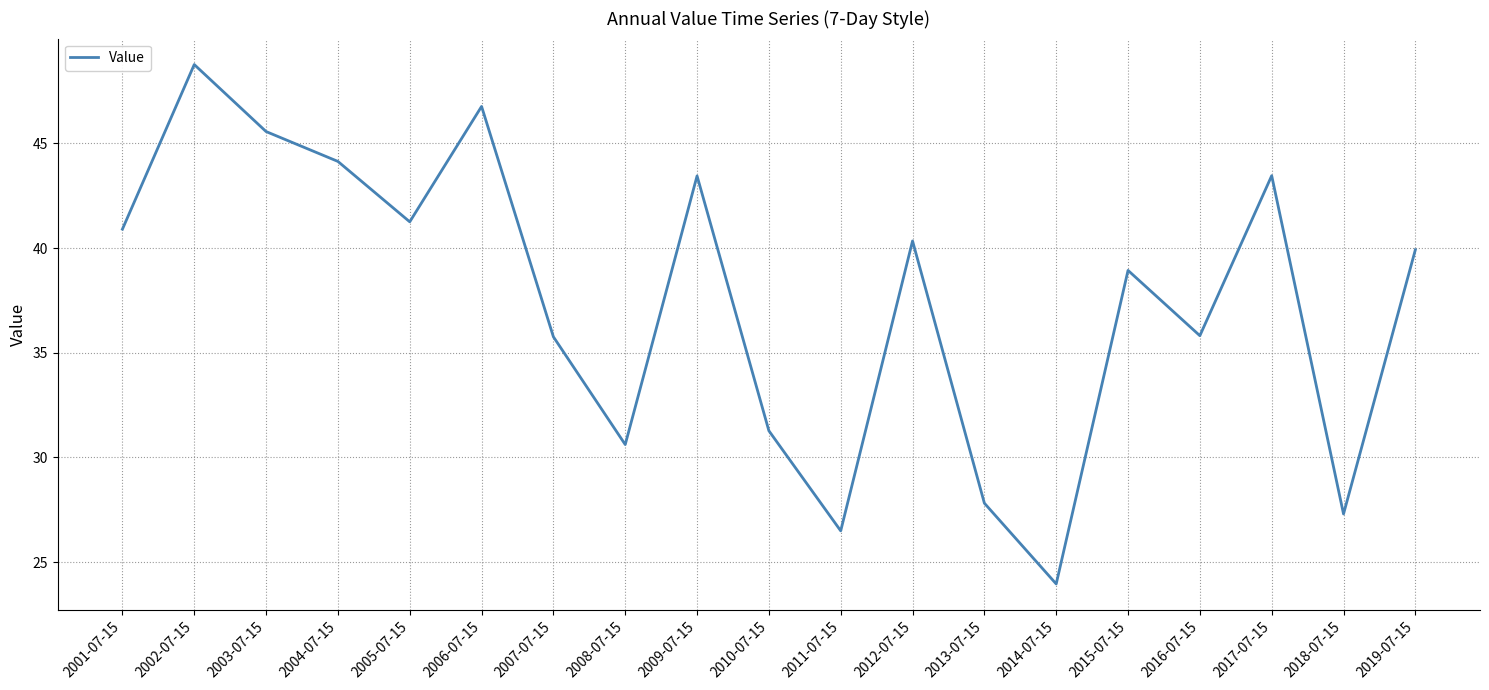

Read the value at 2009-07-15.

43.4